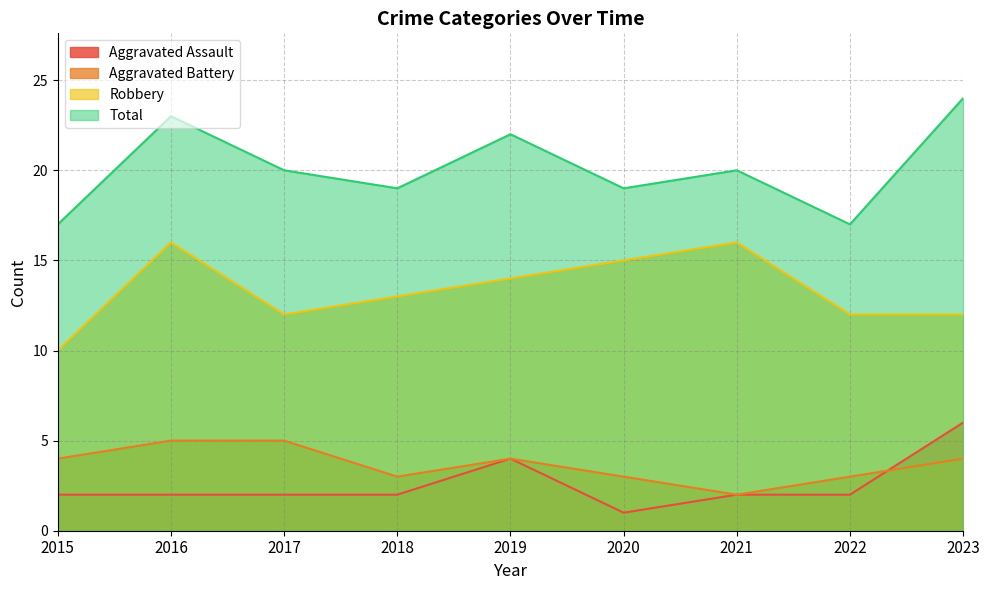

Count the Aggravated Assault values in the range 2 to 3.

6